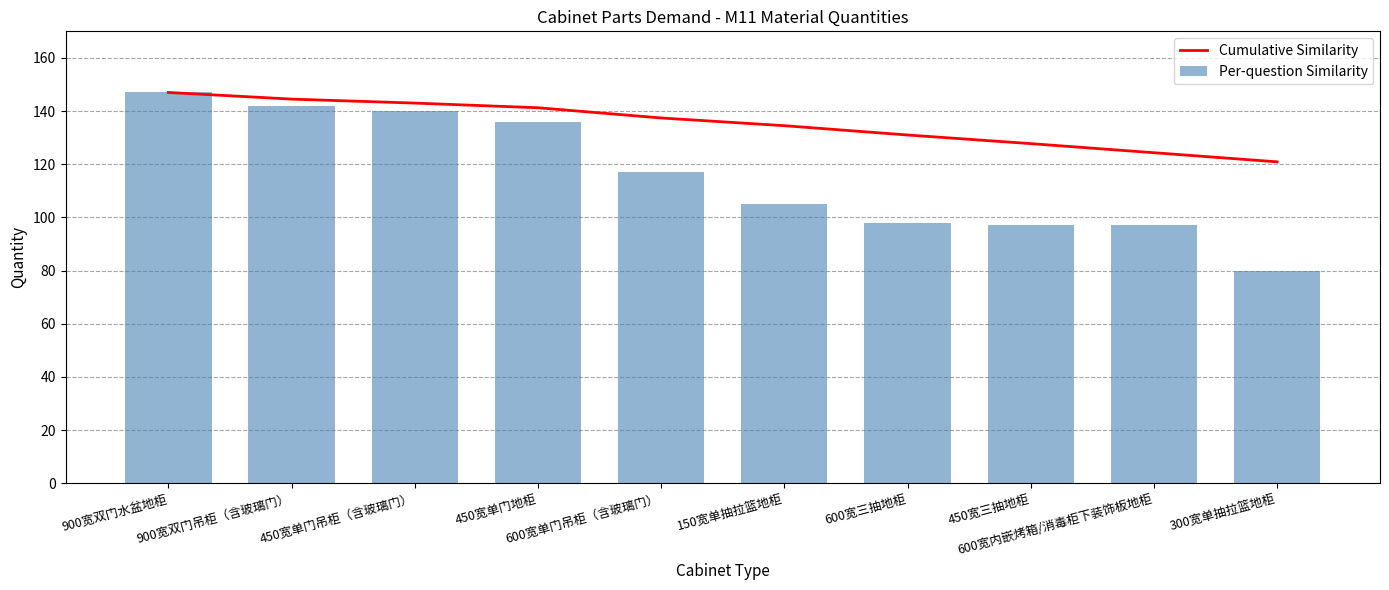

What is the difference between the Per-question Similarity values at 600宽单门吊柜（含玻璃门） and 900宽双门吊柜（含玻璃门）?

25